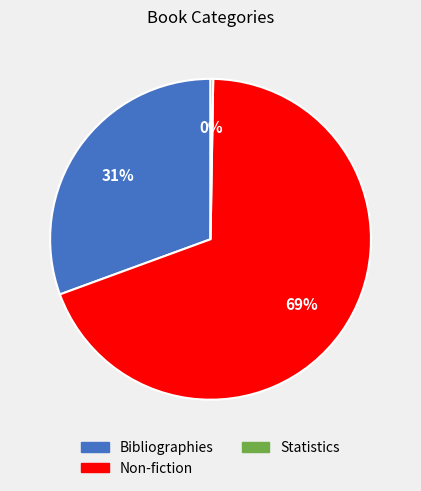

The Non-fiction slice represents 79% of the pie. True or false?

False